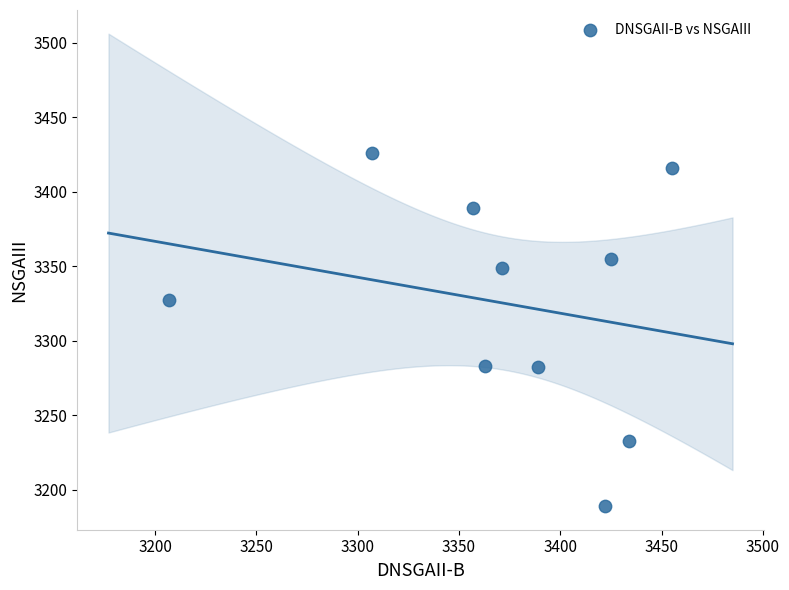

What Y value in the scatter plot is closest to 3307?

3327